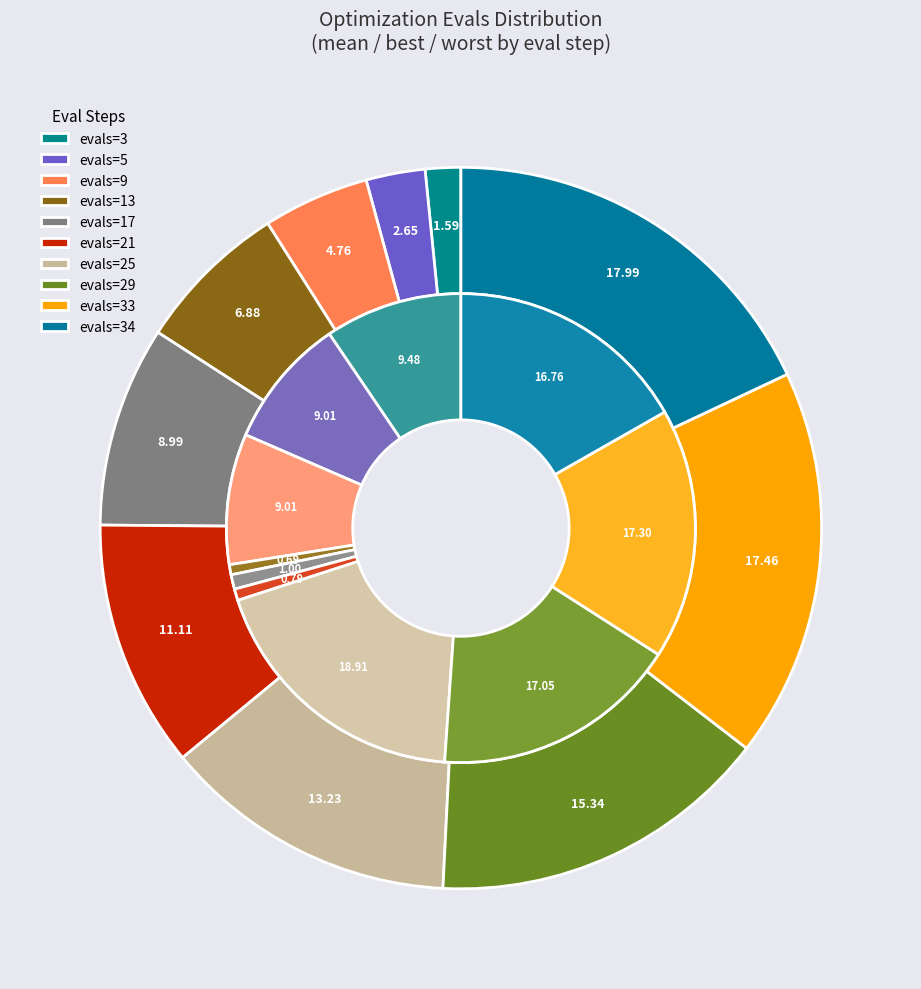

Which slice is the smallest?

3